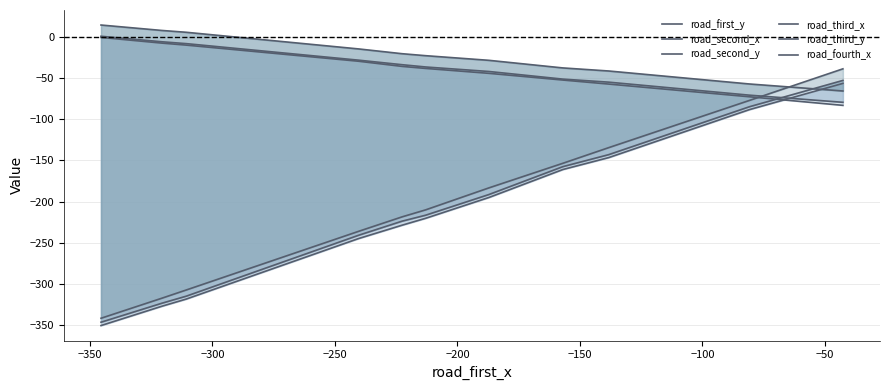

How many data points in road_first_y are less than -38?

6